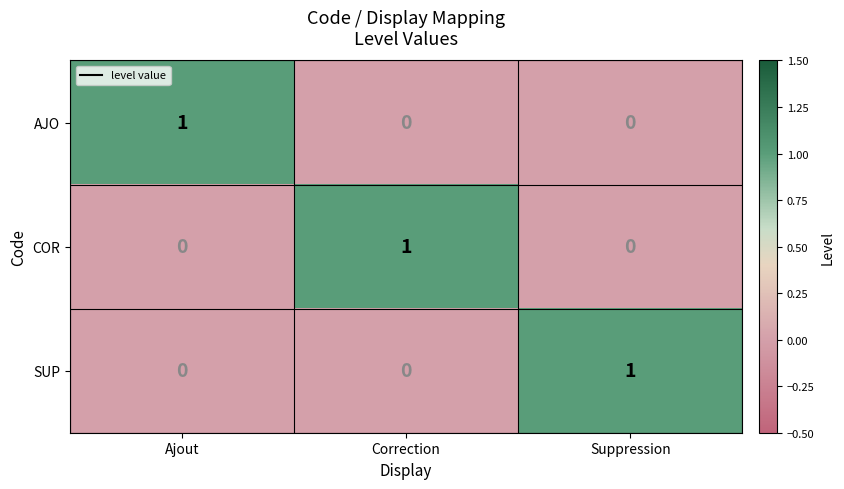

The value of COR at Correction is 1. True or false?

True